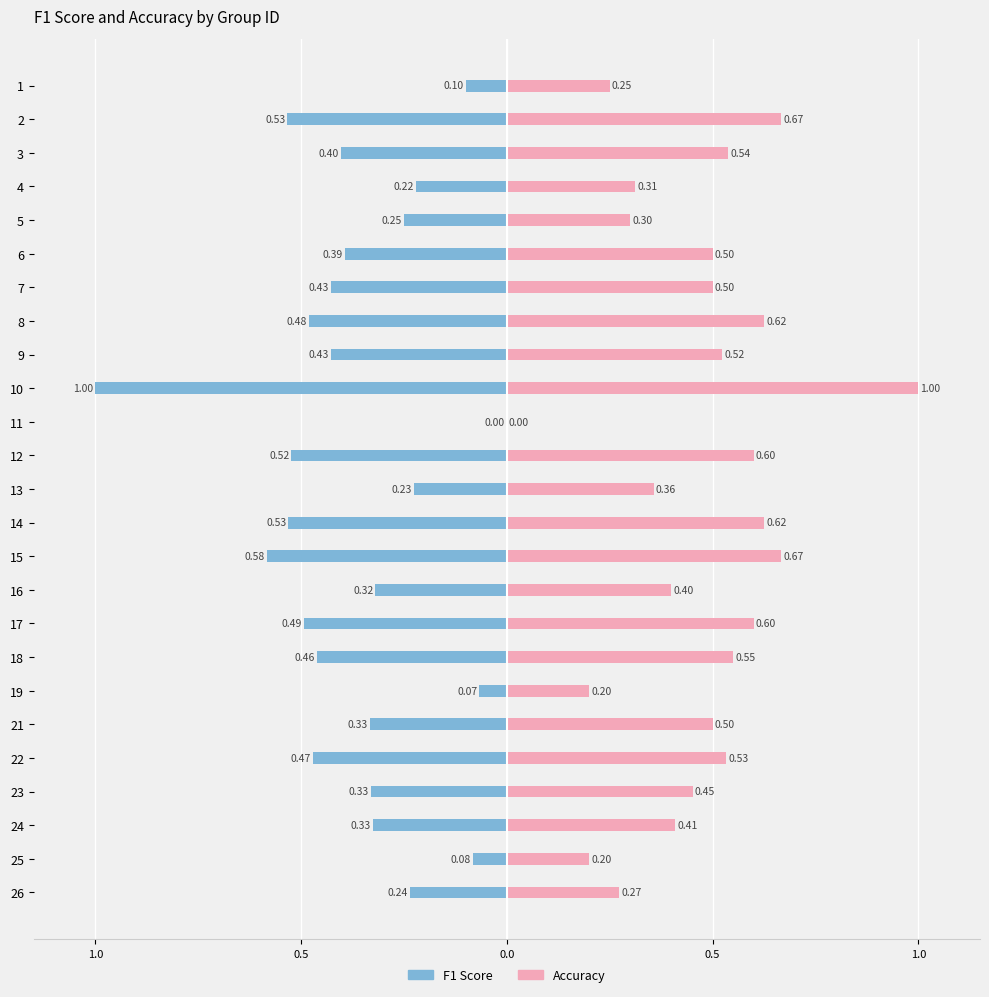

The value of Accuracy at 5 is 0.3. True or false?

True